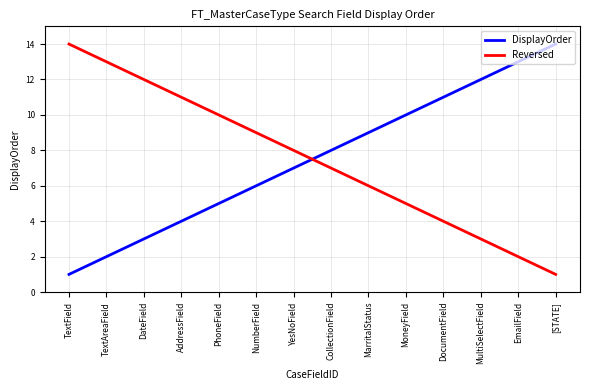

Reading left to right, what are all the values shown in this chart?

DisplayOrder: 1	2	3	4	5	6	7	8	9	10	11	12	13	14
Reversed: 14	13	12	11	10	9	8	7	6	5	4	3	2	1